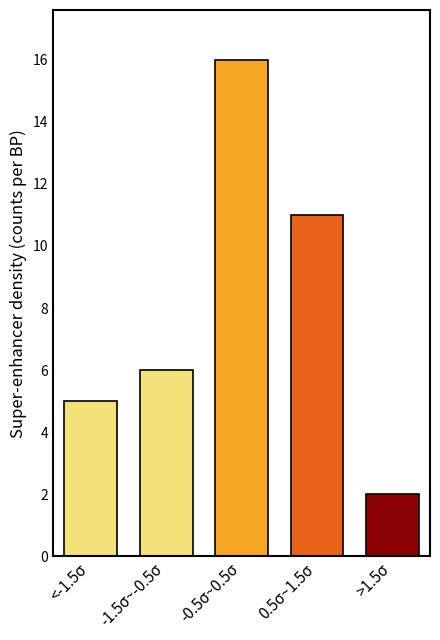

Reading left to right, what are all the values shown in this chart?

<-1.5σ=5	-1.5σ~-0.5σ=6	-0.5σ~0.5σ=16	0.5σ~1.5σ=11	>1.5σ=2